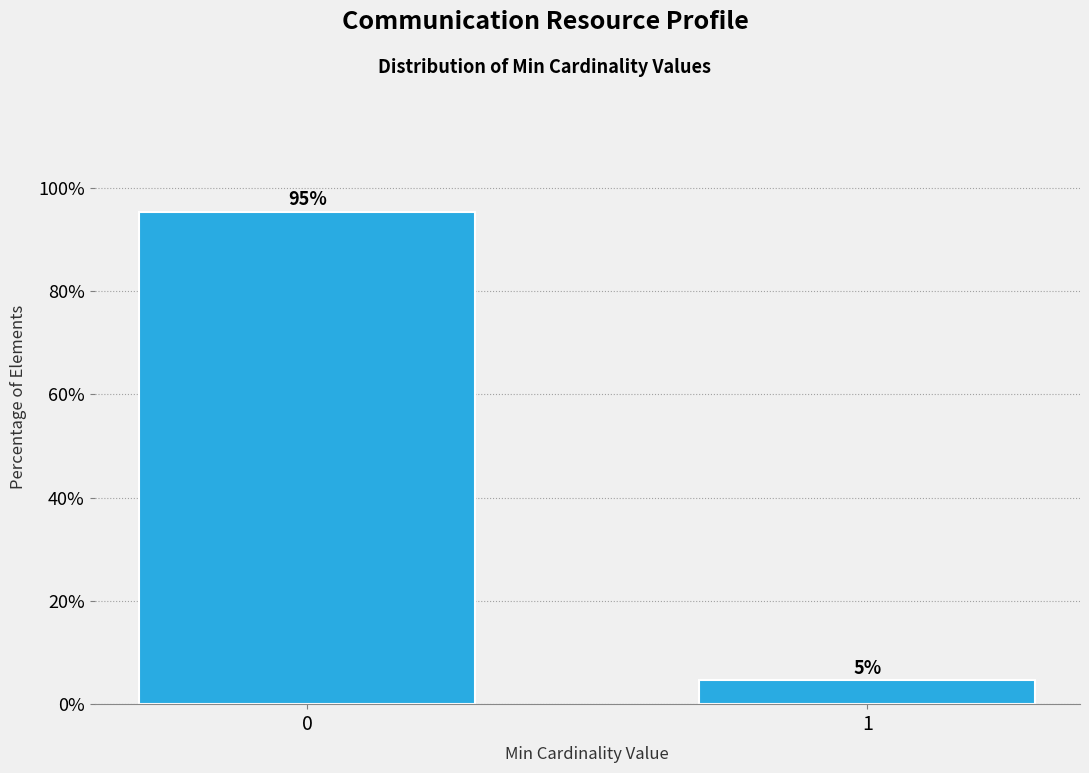

What is the sum of all values?

100.0